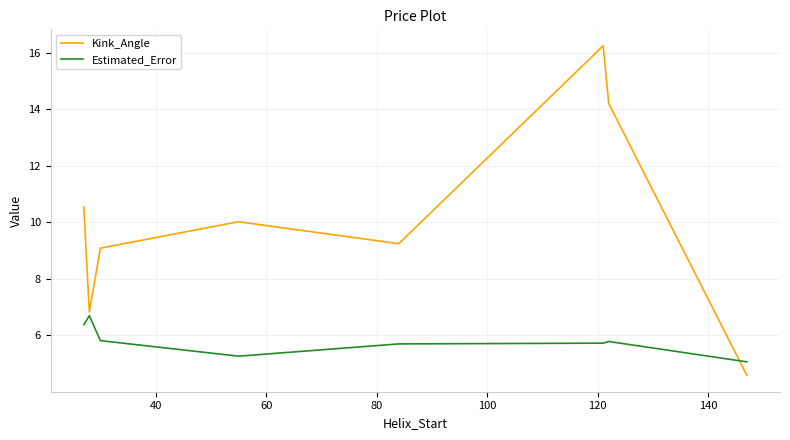

What is the minimum value shown in the chart?

4.6